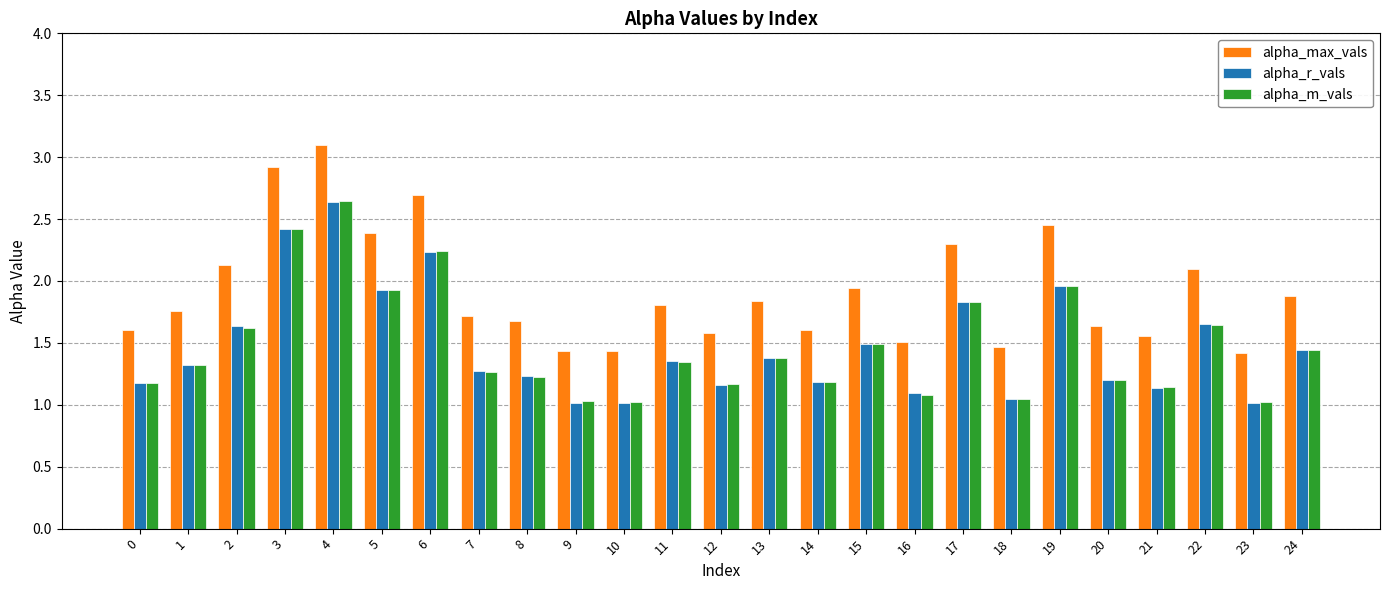

What is the maximum value shown in the chart?

3.1